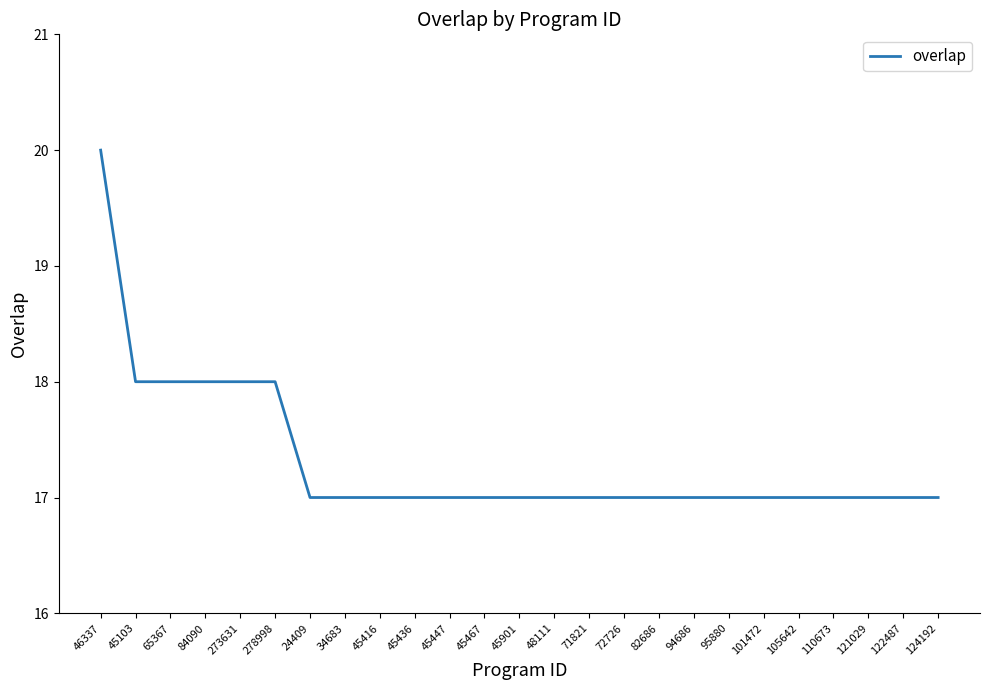

What position from the right is 24409?

19